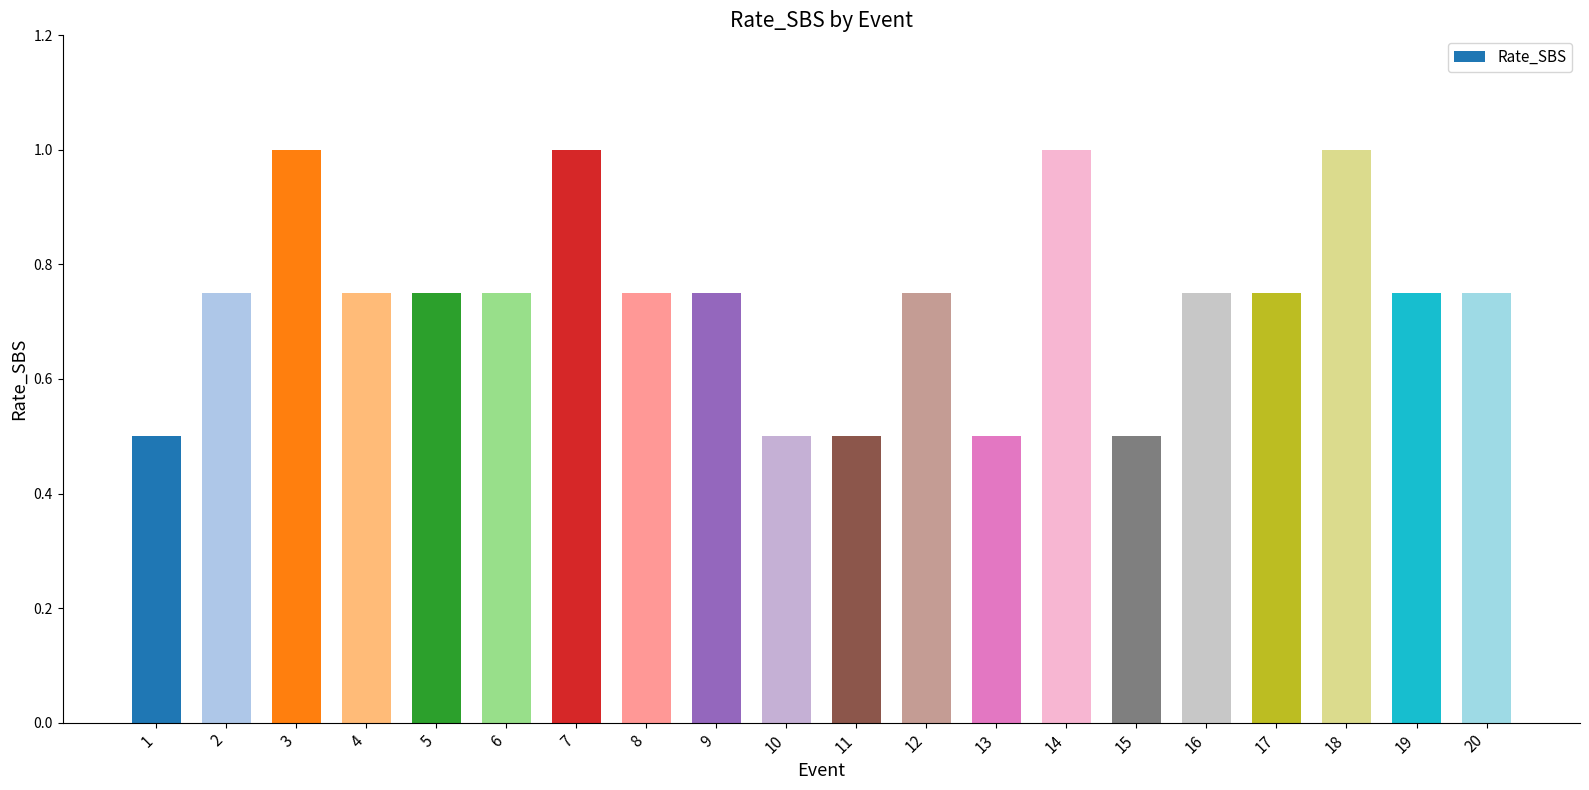

What is the maximum value shown in the chart?

1.0